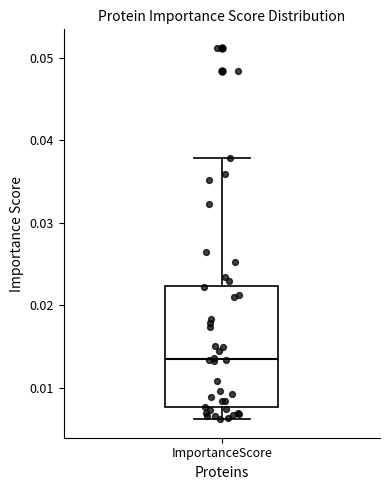

Read this box plot against the y-axis: the position of the median line, the range covered by the box, and the ends of both whiskers. The values are not printed on the chart, so give them approximately, as read against the axis.

median 0.013, box 0.008 to 0.022, whiskers 0.006 to 0.038